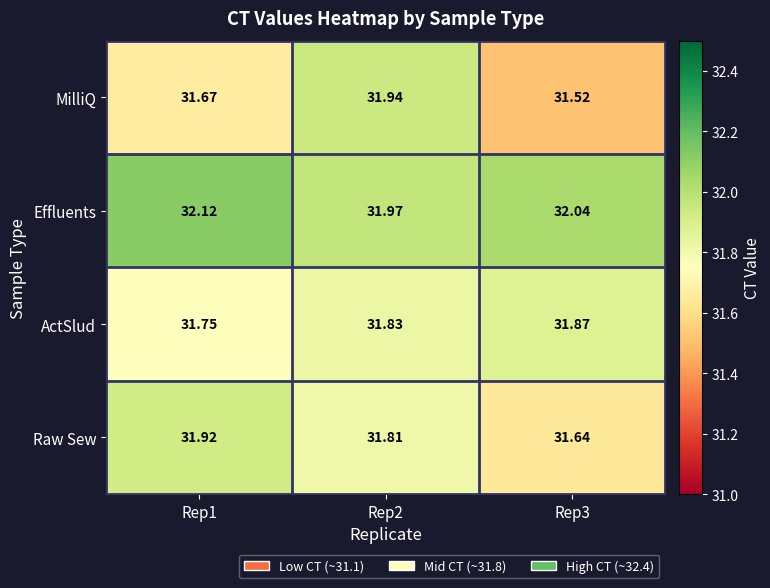

Which label corresponds to the largest value in the chart?

Rep1